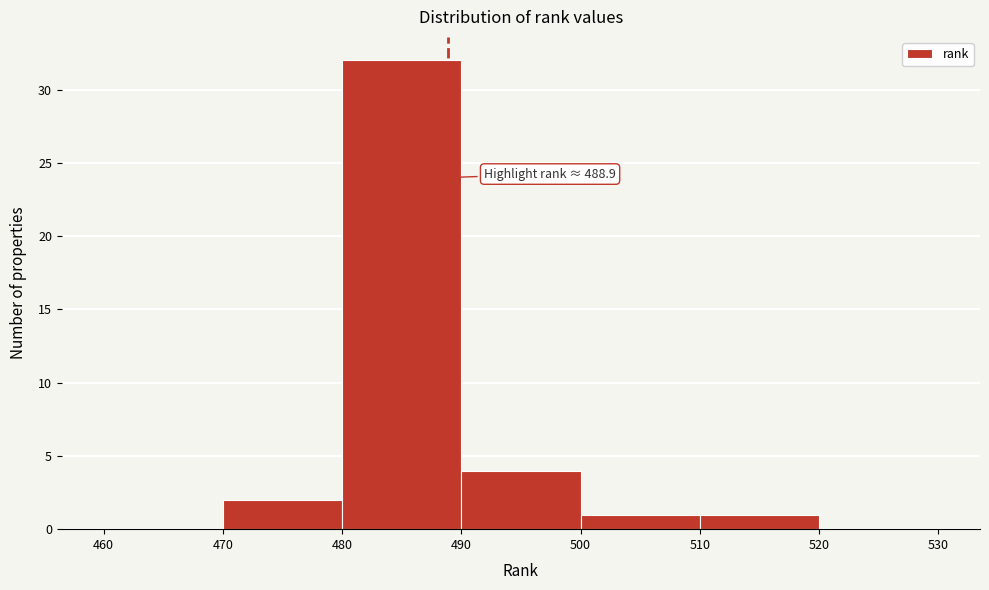

Over which range of the x-axis is the bar tallest?

480 to 490